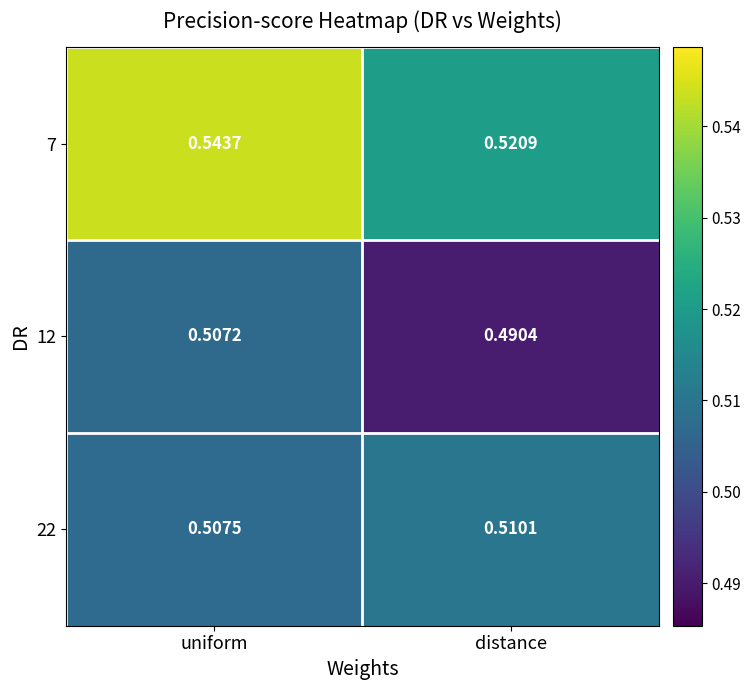

Which category has the highest value in the 22 series?

distance